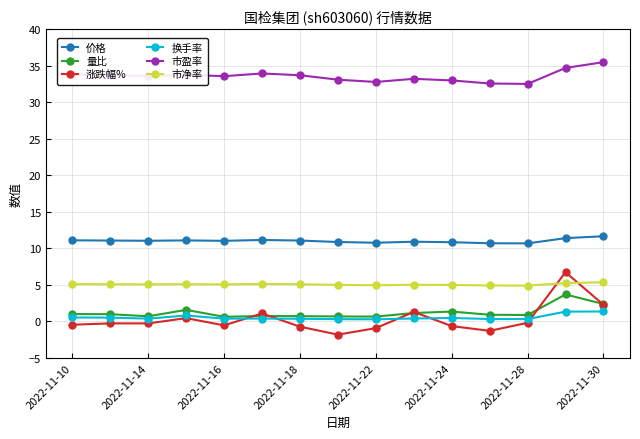

Which series has the largest range (max minus min)?

涨跌幅%